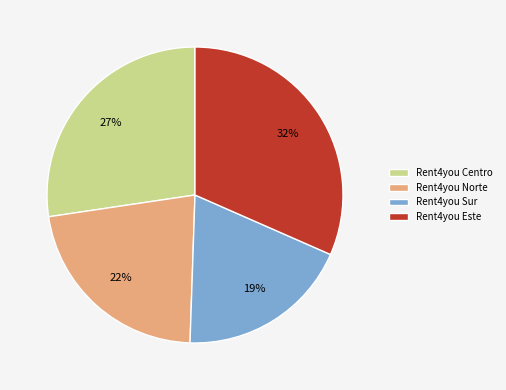

How many segments does this pie chart have?

4